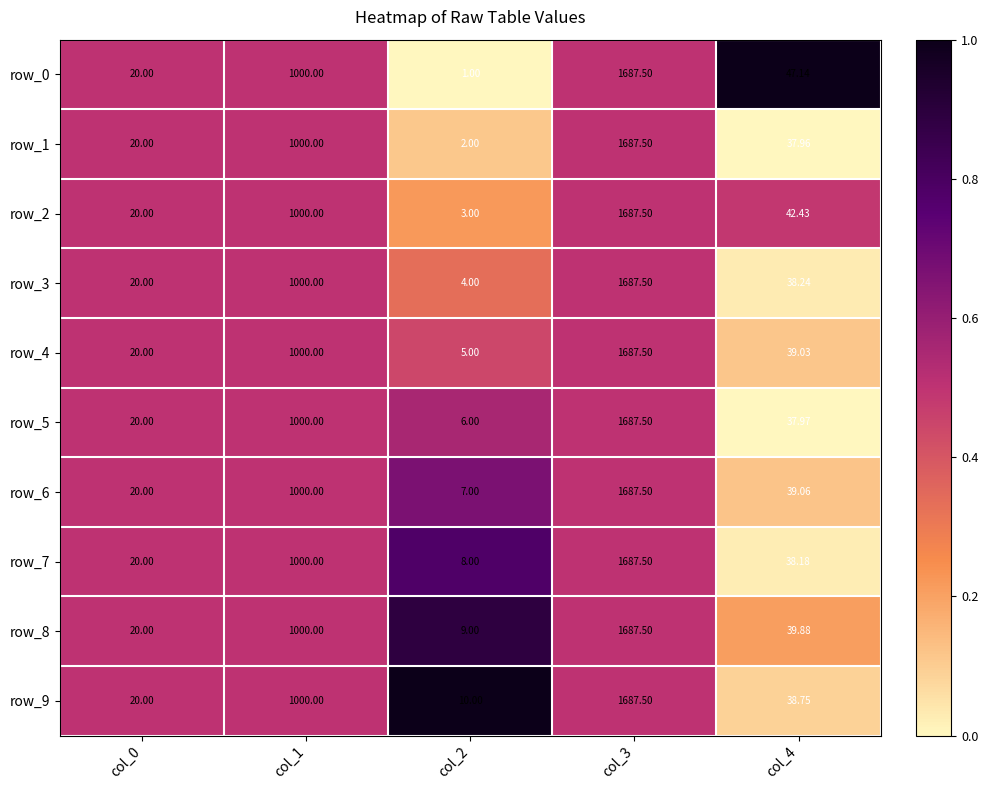

Which category has the highest value in the row_4 series?

col_3